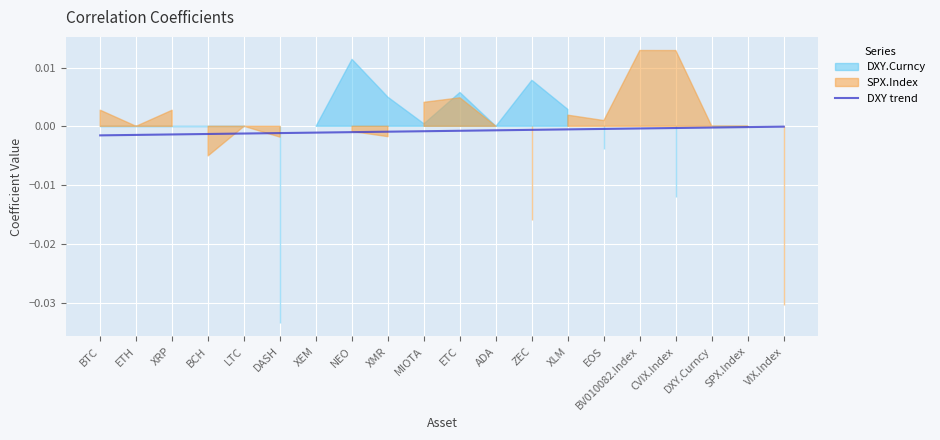

The value at VIX.Index is -0.0. True or false?

False